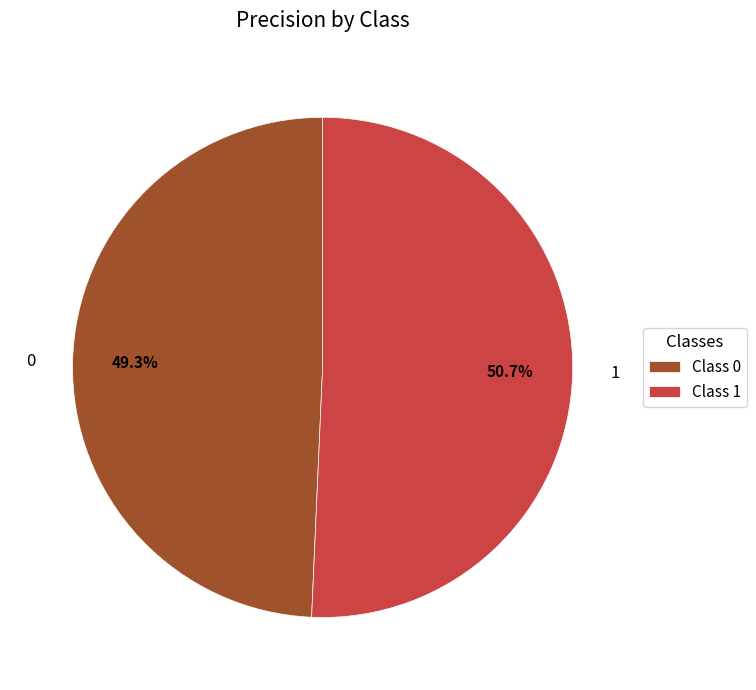

To the nearest percent, what is the combined percentage of 0 and 1?

100%